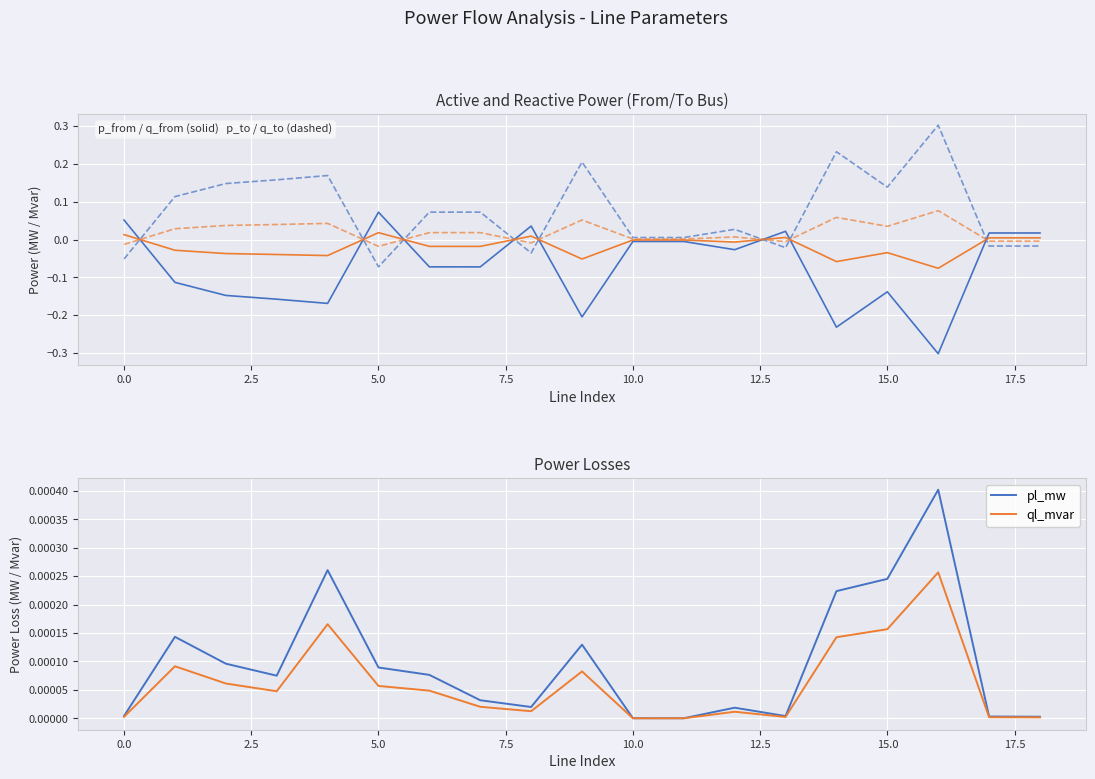

Reading right to left, what are all the values shown in this chart?

p_from_mw: 0.0	0.0	-0.3	-0.1	-0.2	0.0	-0.0	-0.0	-0.0	-0.2	0.0	-0.1	-0.1	0.1	-0.2	-0.2	-0.1	-0.1	0.1
q_from_mvar: 0.0	0.0	-0.1	-0.0	-0.1	0.0	-0.0	-0.0	-0.0	-0.1	0.0	-0.0	-0.0	0.0	-0.0	-0.0	-0.0	-0.0	0.0
p_to_mw: -0.0	-0.0	0.3	0.1	0.2	-0.0	0.0	0.0	0.0	0.2	-0.0	0.1	0.1	-0.1	0.2	0.2	0.1	0.1	-0.1
q_to_mvar: -0.0	-0.0	0.1	0.0	0.1	-0.0	0.0	0.0	0.0	0.1	-0.0	0.0	0.0	-0.0	0.0	0.0	0.0	0.0	-0.0
pl_mw: 0.0	0.0	0.0	0.0	0.0	0.0	0.0	0.0	0.0	0.0	0.0	0.0	0.0	0.0	0.0	0.0	0.0	0.0	0.0
ql_mvar: 0.0	0.0	0.0	0.0	0.0	0.0	0.0	0.0	0.0	0.0	0.0	0.0	0.0	0.0	0.0	0.0	0.0	0.0	0.0